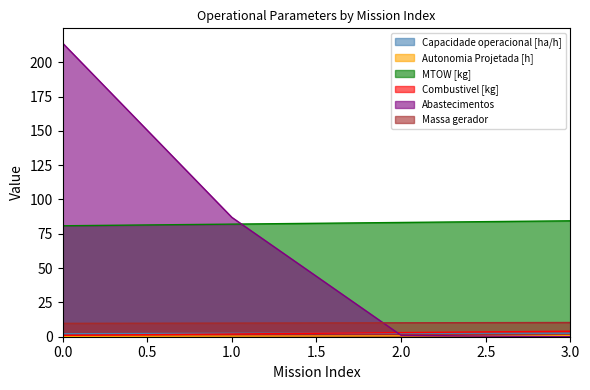

What is the sum of all Massa gerador values?

40.2